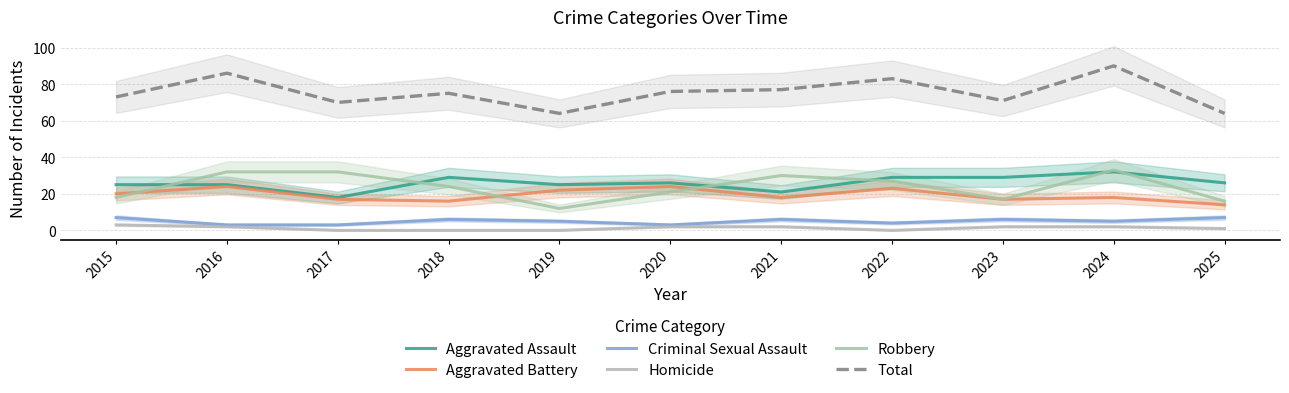

List the series in order of their peak value, highest first.

Total, Robbery, Aggravated Assault, Aggravated Battery, Criminal Sexual Assault, Homicide